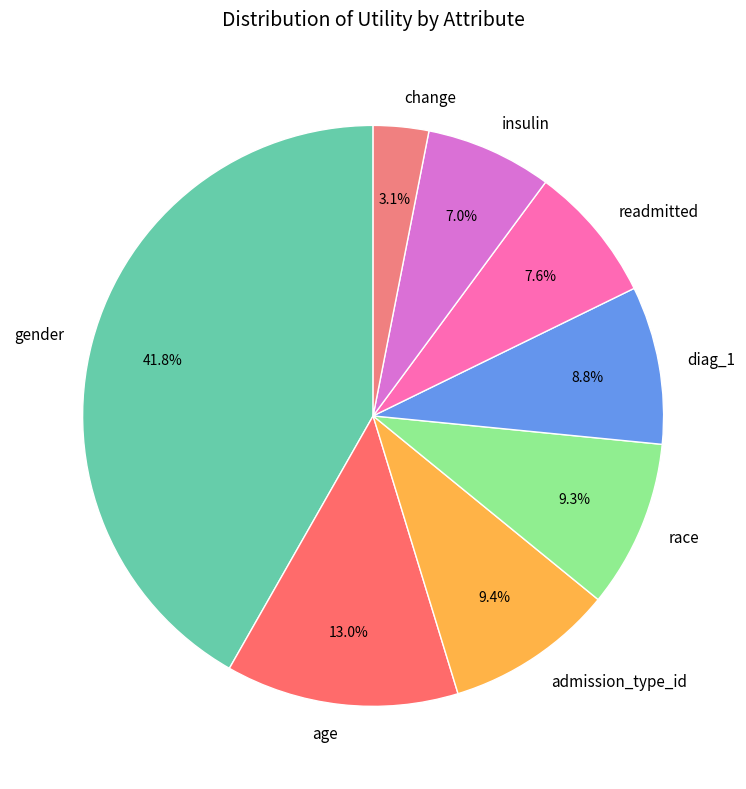

How many slices are in this pie chart?

8